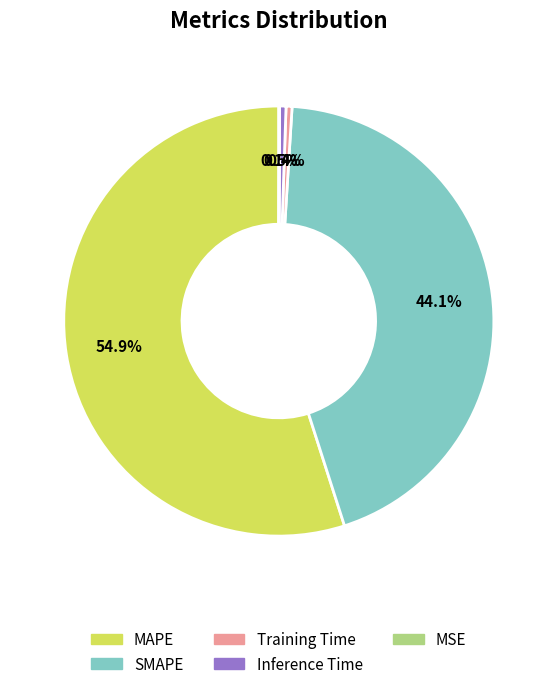

Which category has the biggest portion of the pie?

MAPE